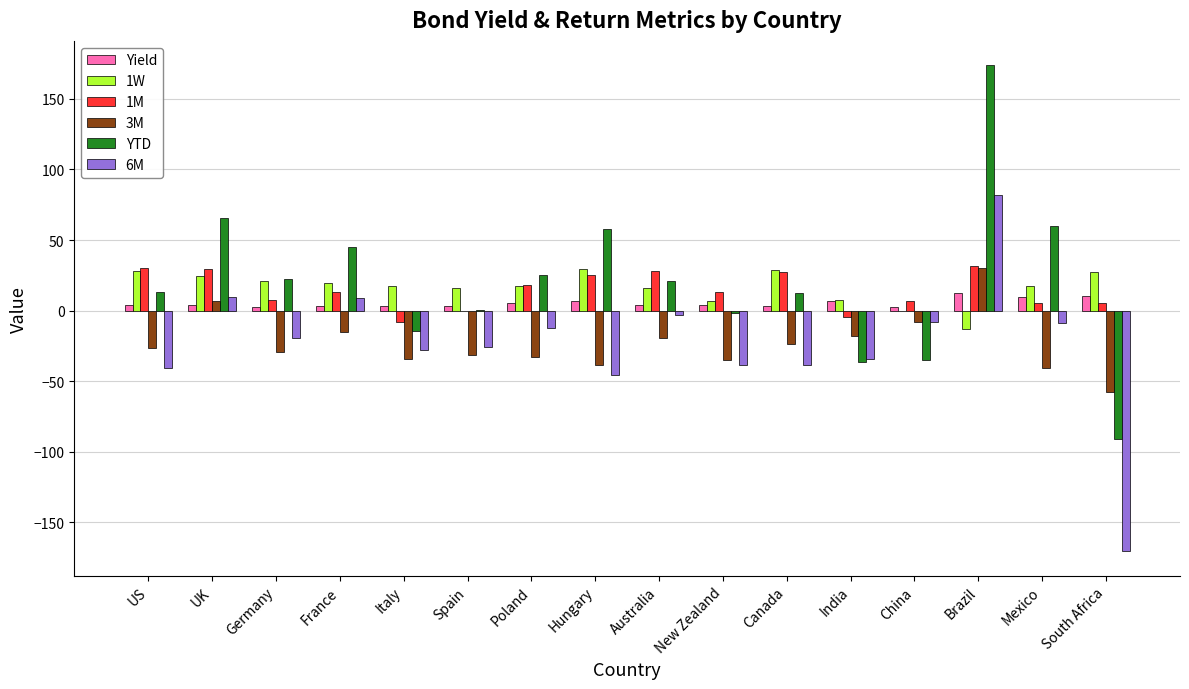

True or false: 3M has a value of -38.7 at Hungary.

True